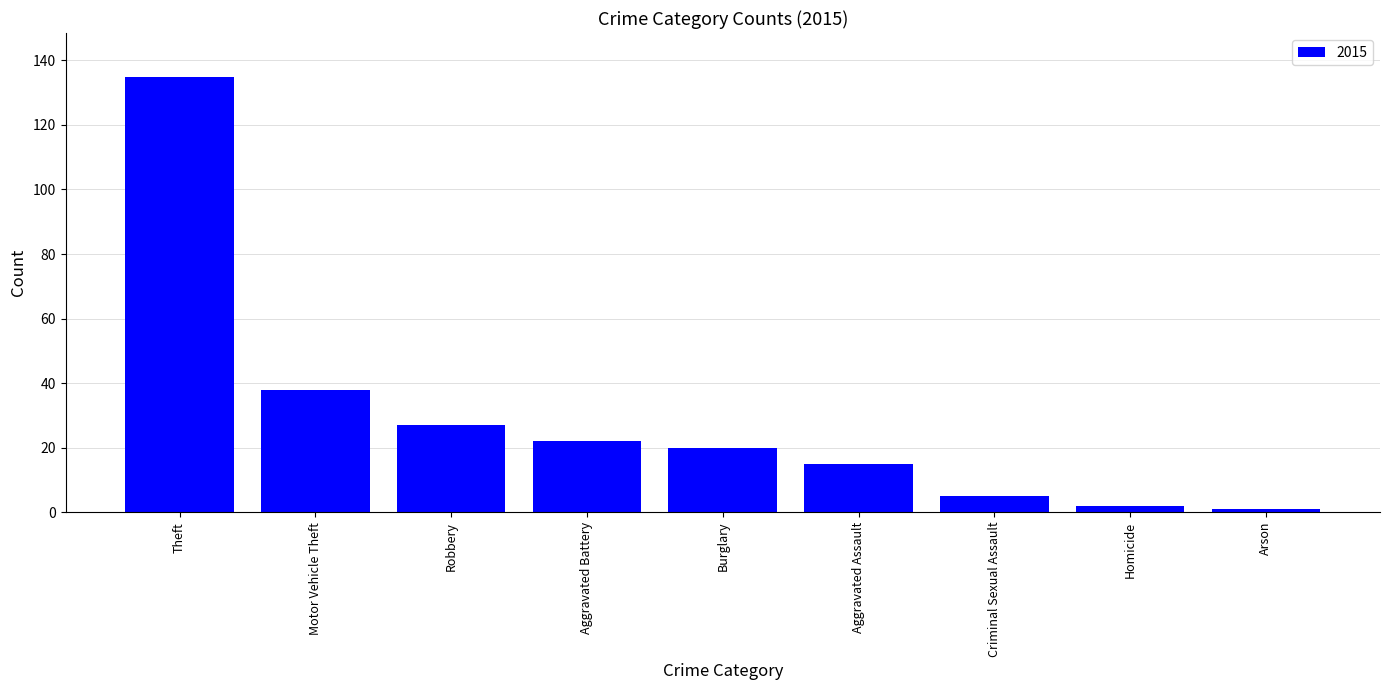

The chart shows a value of 38 at Motor Vehicle Theft. True or false?

True